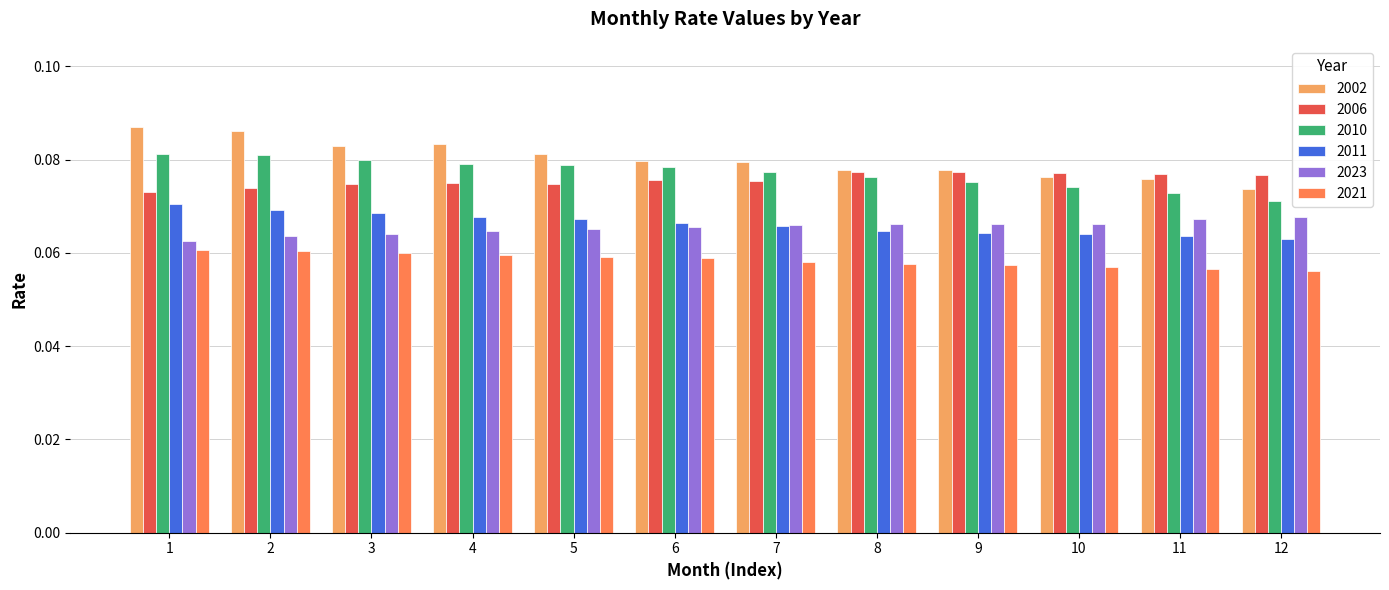

At which label does 2002 reach its minimum?

12